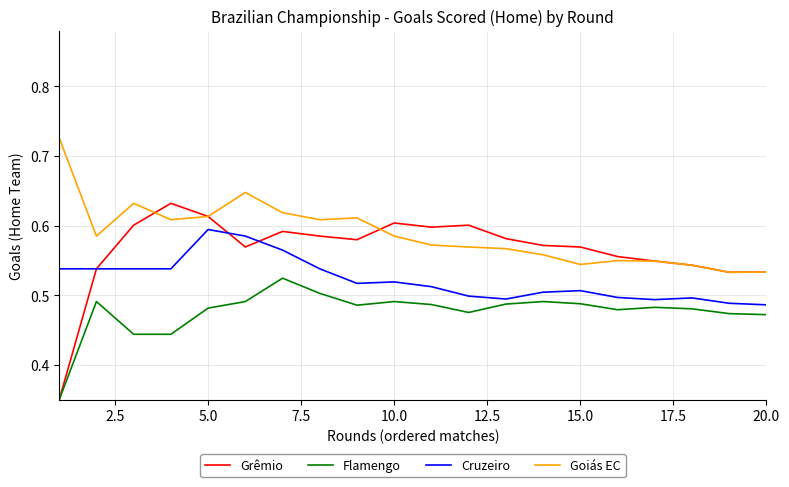

Which series has the largest total across all categories?

Goiás EC